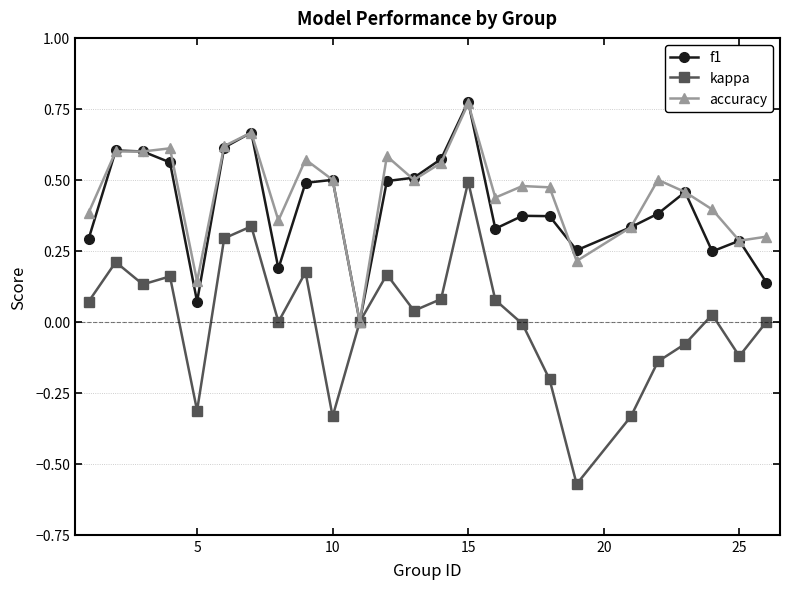

True or false: accuracy has more than 2 interior local peaks.

True